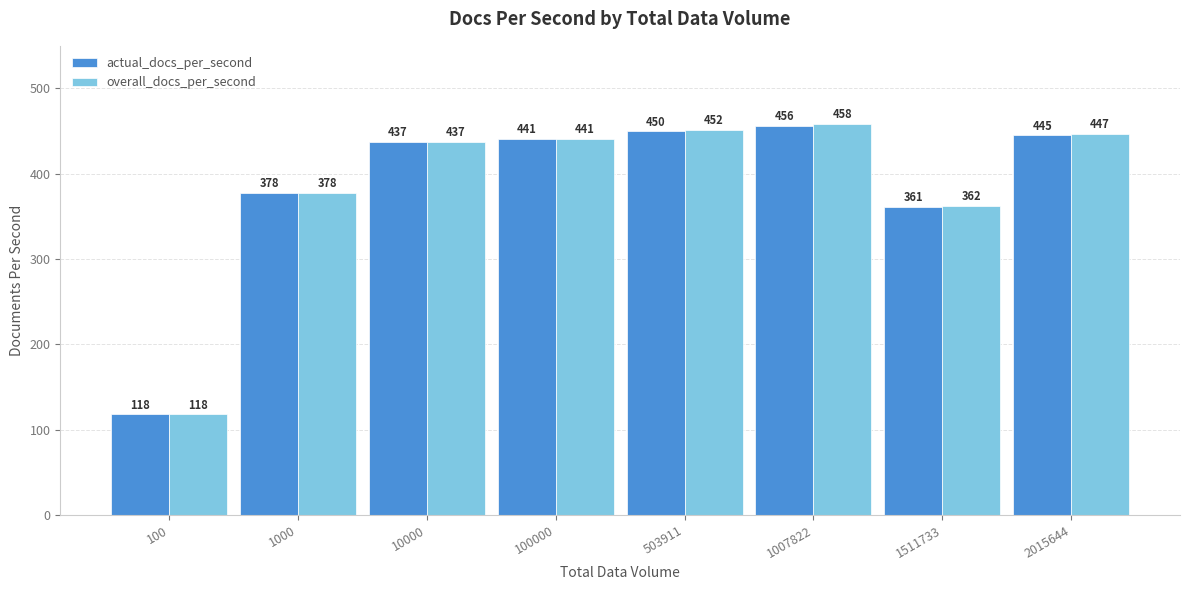

What is the sum of all overall_docs_per_second values?

3093.6